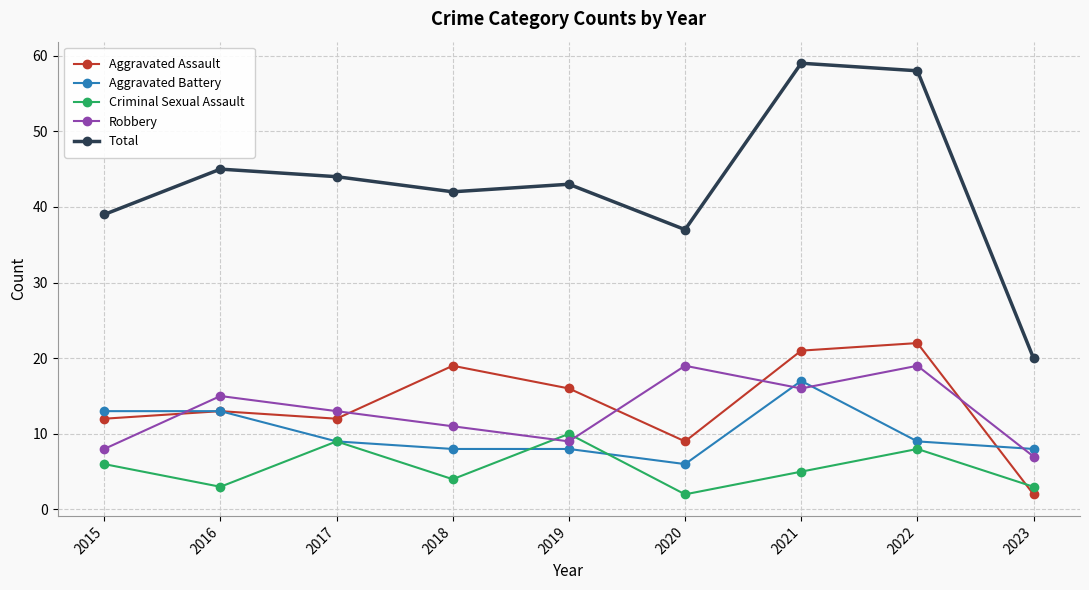

In Total, how many points are lower than both neighbors (excluding endpoints)?

2